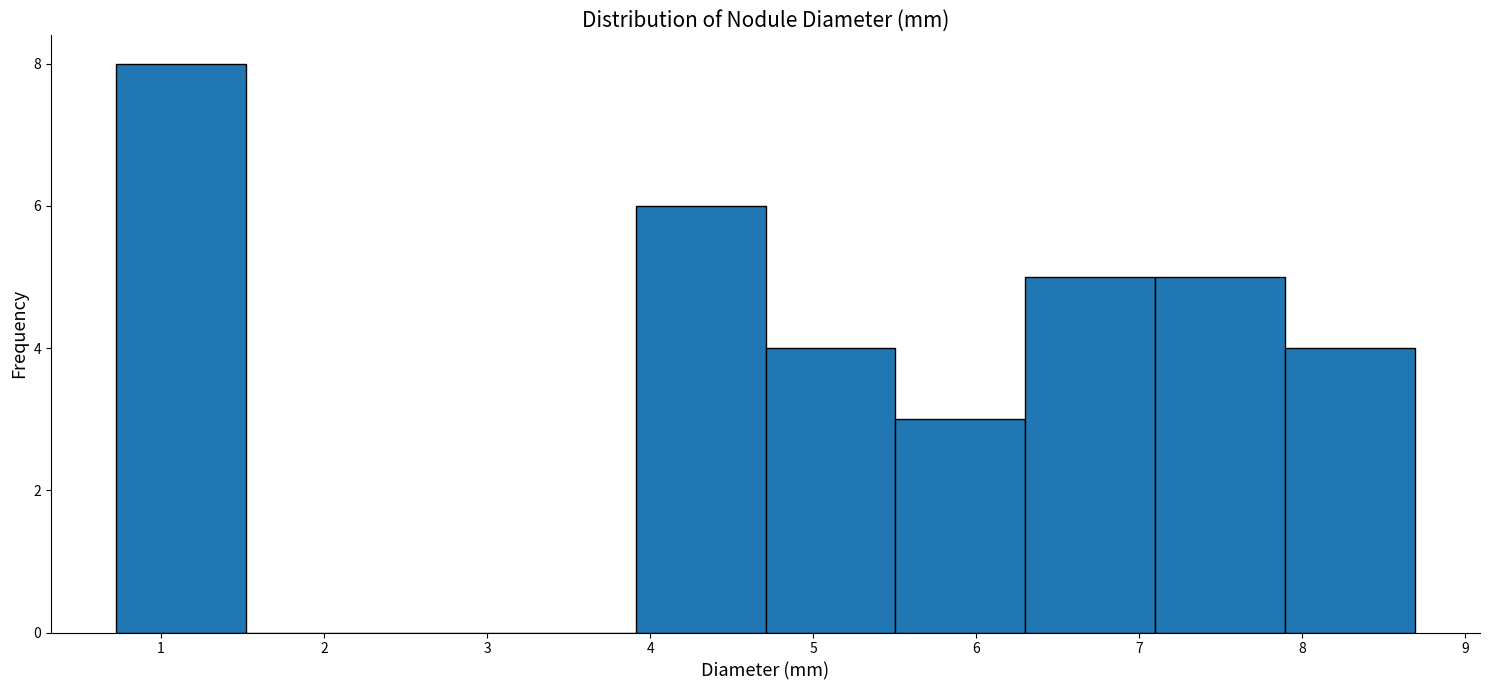

Reading left to right, transcribe this chart: for each bar, give the range it covers on the x-axis and its height. Neither the bar edges nor the heights are printed on the chart, so give them approximately, as read against the axes.

0.7 to 1.5: 8
1.5 to 2.3: 0
2.3 to 3.1: 0
3.1 to 3.9: 0
3.9 to 4.7: 6
4.7 to 5.5: 4
5.5 to 6.3: 3
6.3 to 7.1: 5
7.1 to 7.9: 5
7.9 to 8.7: 4